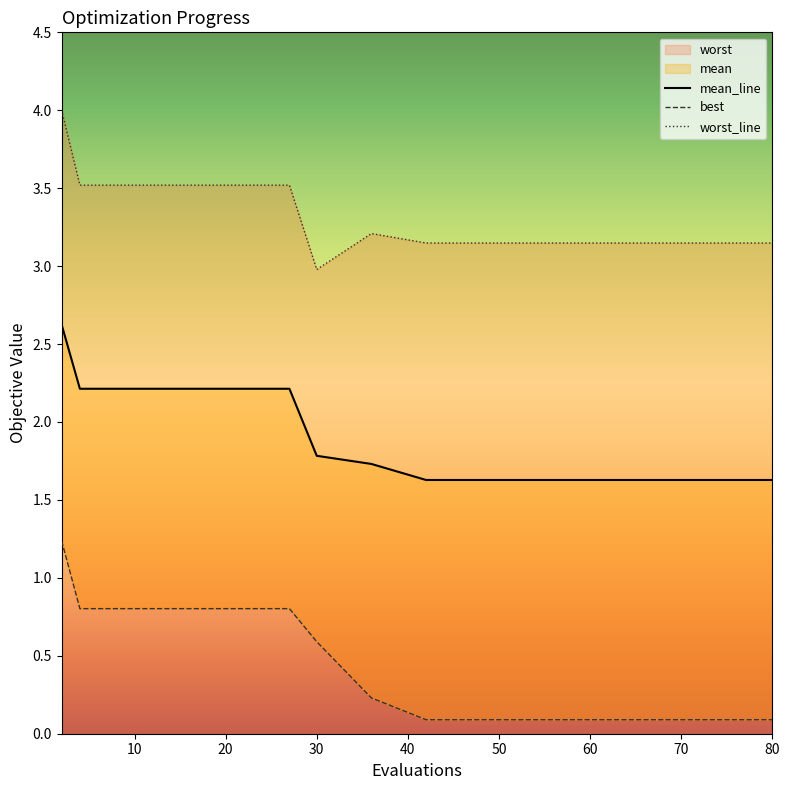

Is the value of best at 48 greater than the value of worst at 4?

No